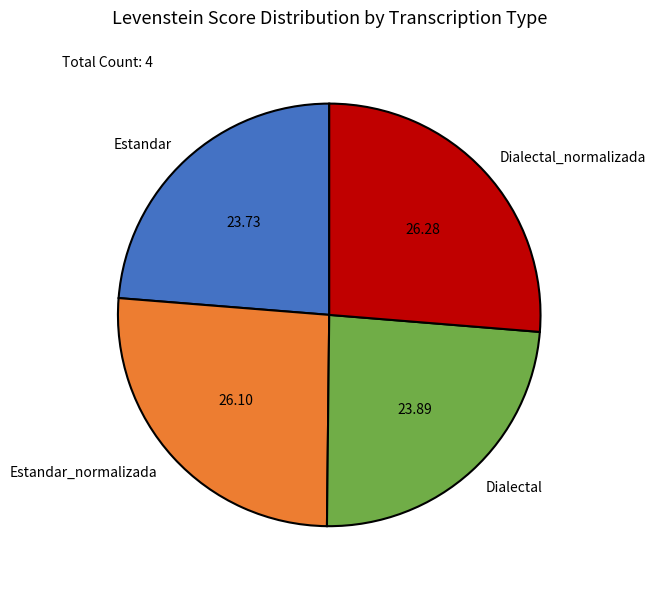

Between Dialectal_normalizada and Estandar, which is larger?

Dialectal_normalizada